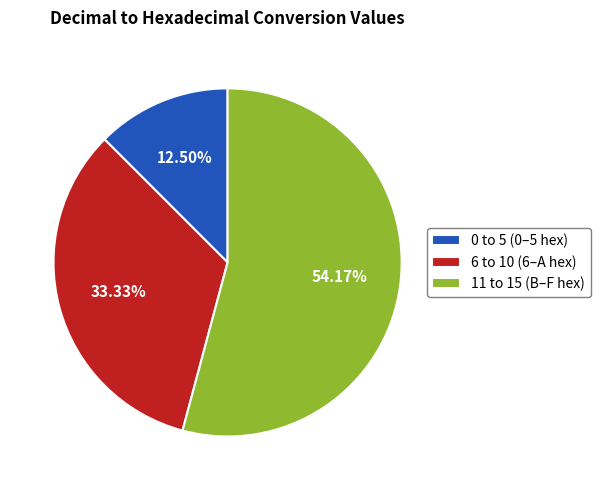

How many segments does this pie chart have?

3